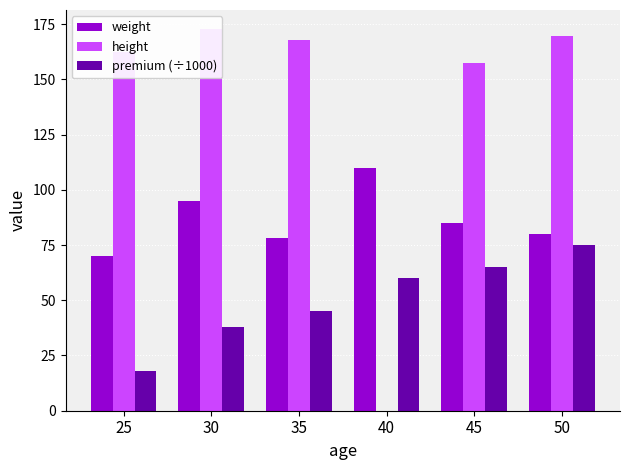

Reading right to left, list all the values displayed in this chart.

weight: 80.0	85.0	110.0	78.0	95.0	70.0
height: 169.4	157.5	0.0	167.6	172.7	162.6
premium (÷1000): 75.0	65.0	60.0	45.0	38.0	18.0